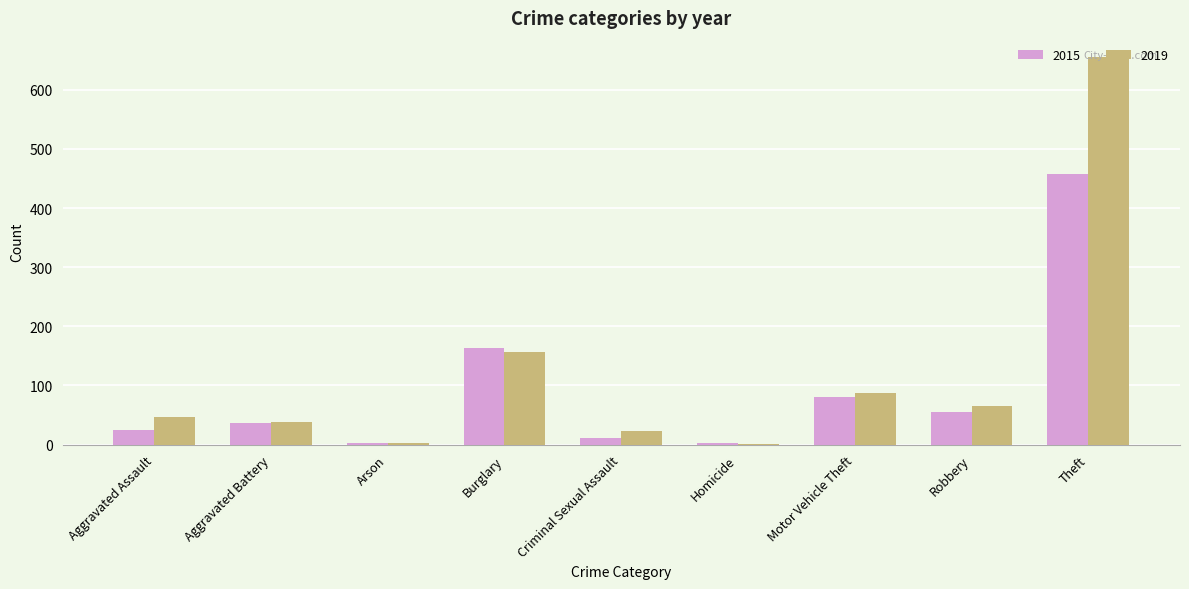

Are the bars horizontal?

No